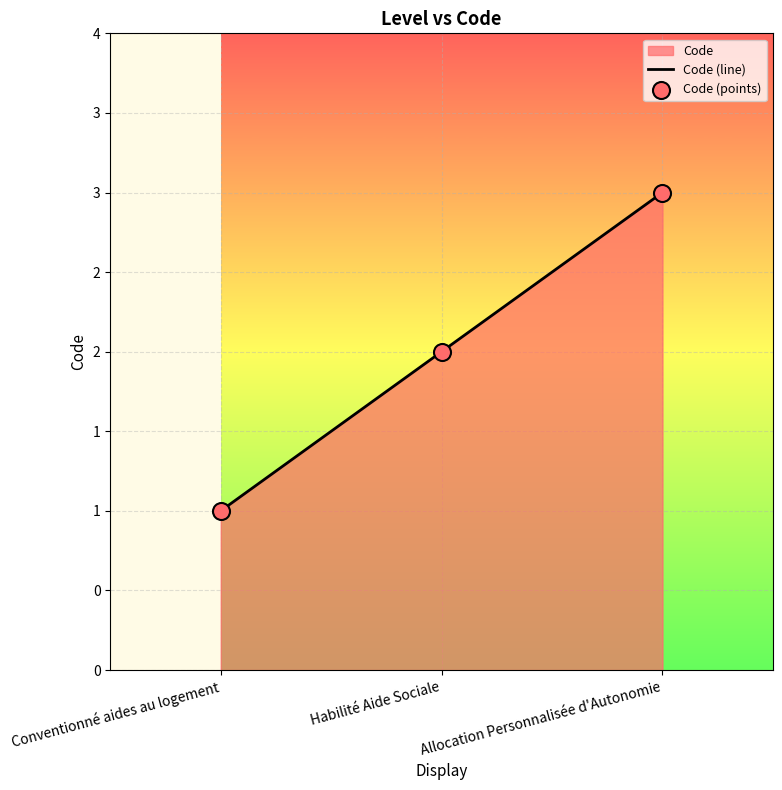

At how many categories does at least one series exceed 1?

2